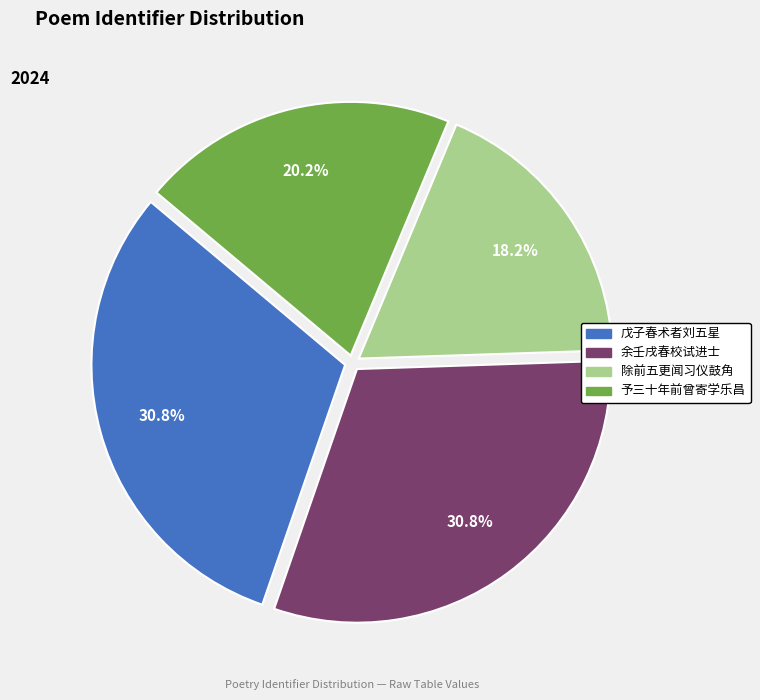

How many segments does this pie chart have?

4